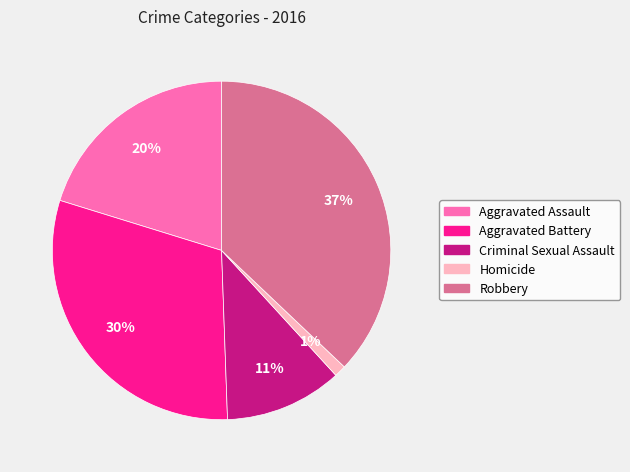

Combined, do Aggravated Battery and Robbery account for over 50%?

Yes